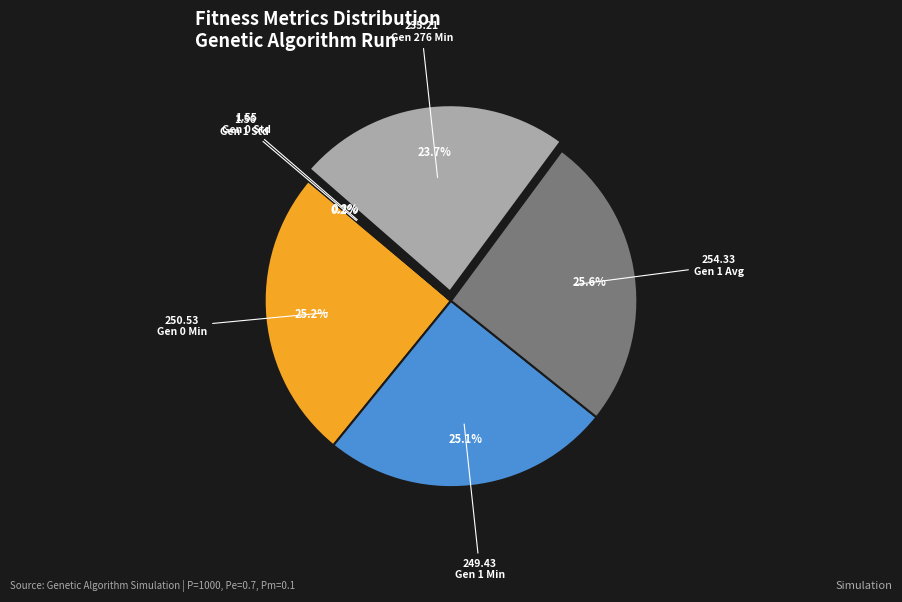

Is there any slice that represents more than half of the pie?

No